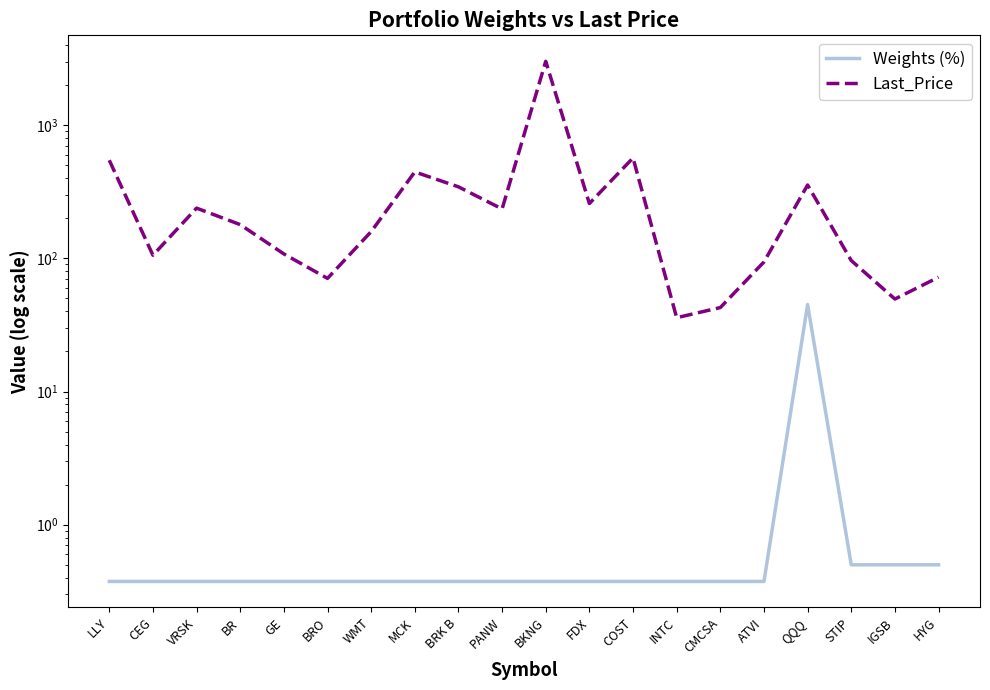

What position from the left is CMCSA?

15